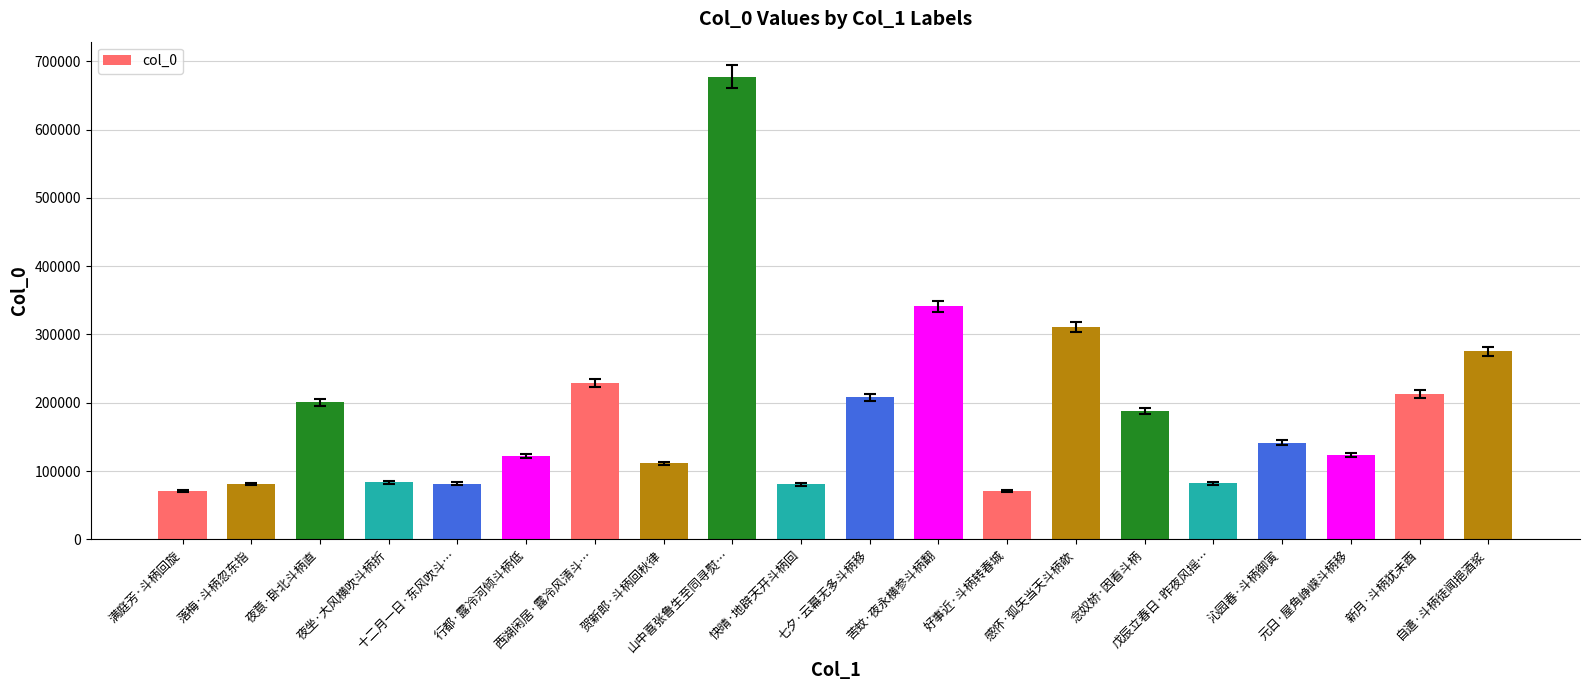

Are the bars horizontal?

No